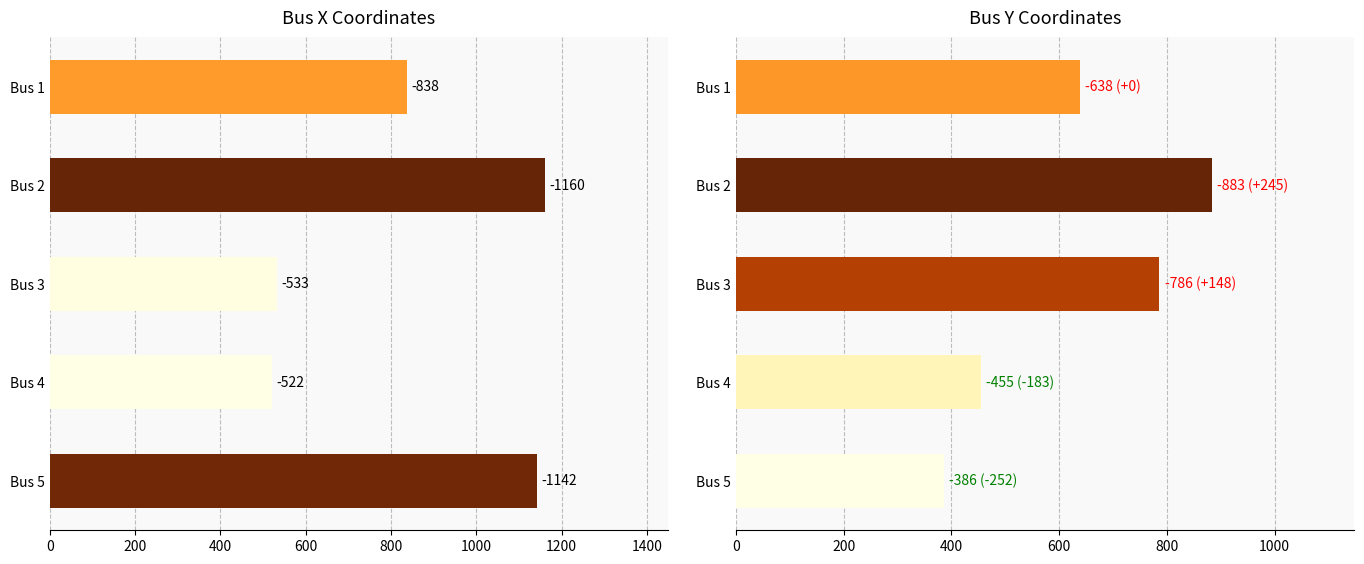

Is it true that y equals 619 at Bus 4?

False